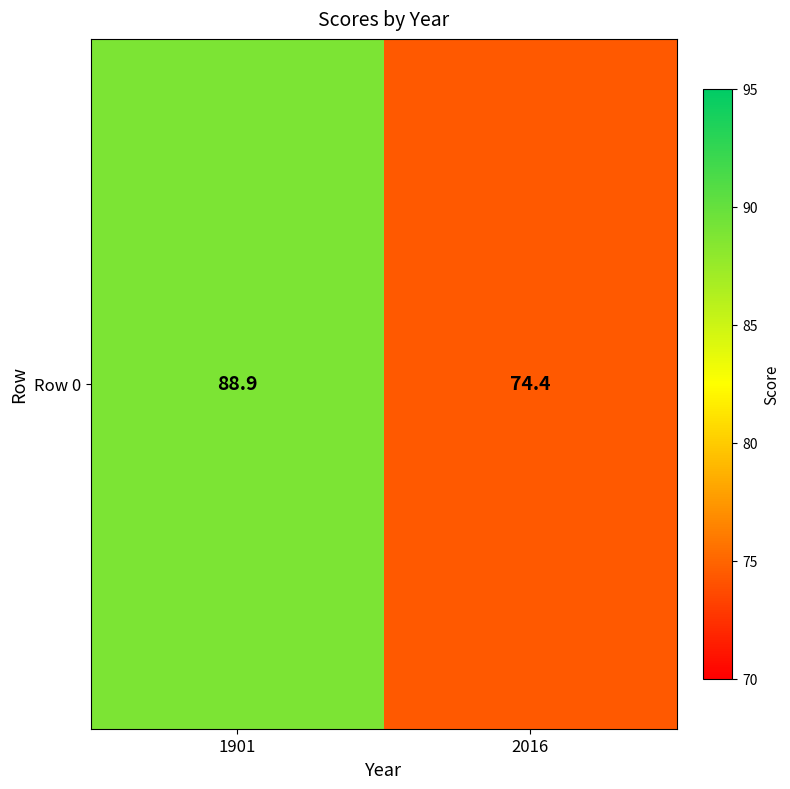

Read the value at 1901.

88.9